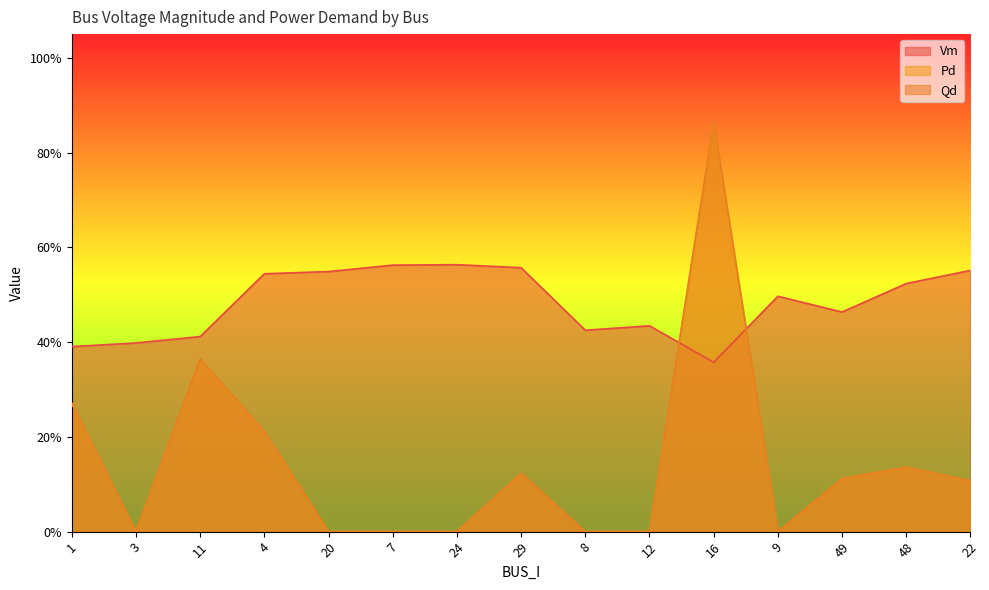

What is the maximum value shown in the chart?

0.9